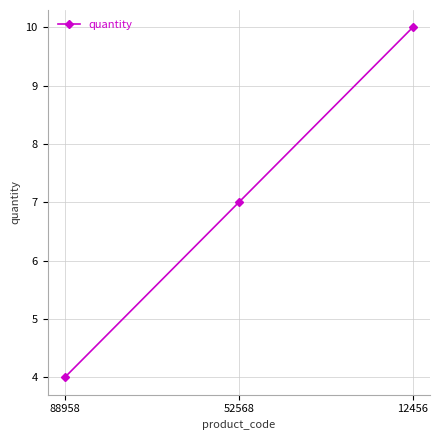

What is the value of the 3rd point from the left?

10